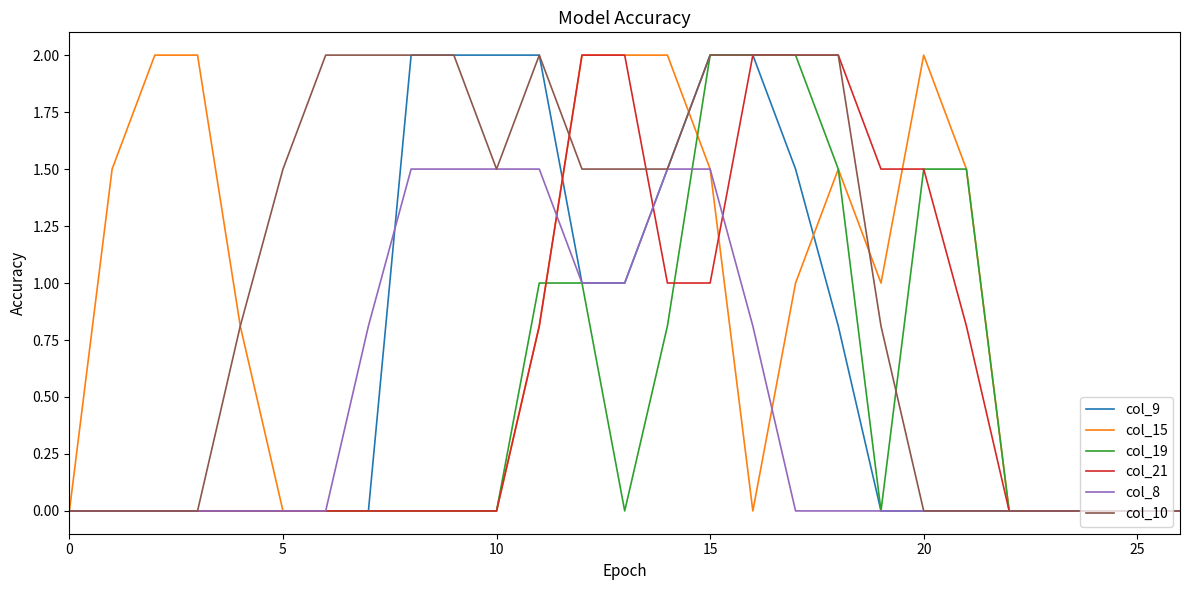

True or false: col_19 and col_8 cross at least once.

True